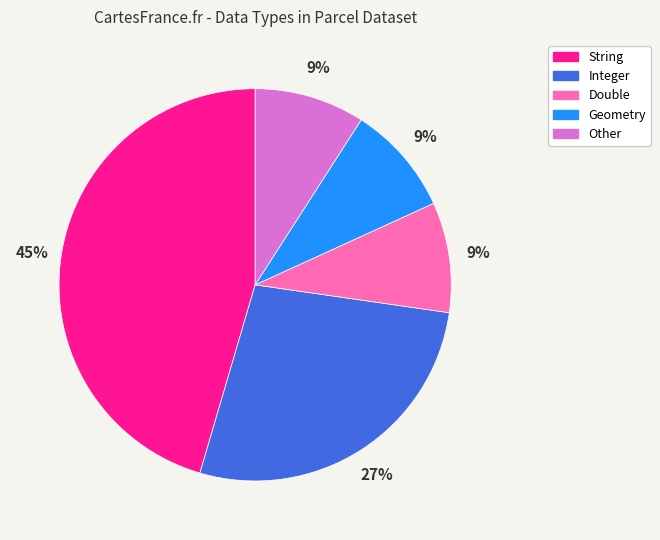

Do Integer and Other together represent more than half of the pie?

No